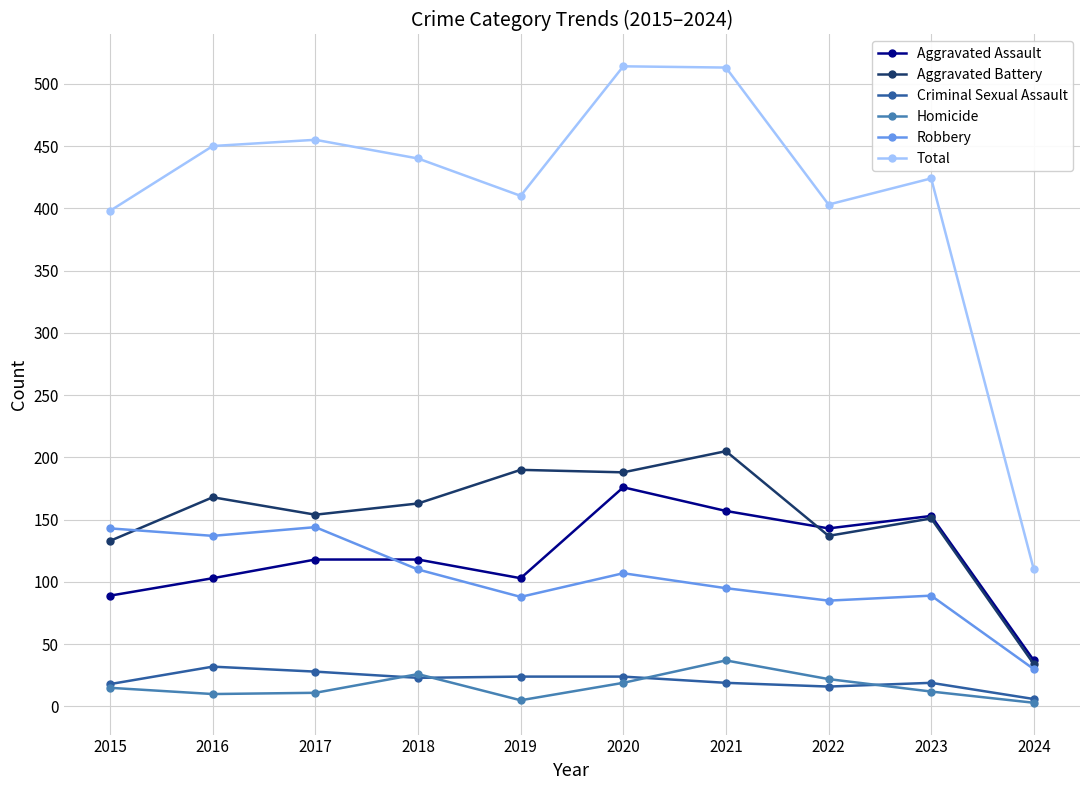

The Robbery series shows 89 at 2023. True or false?

True